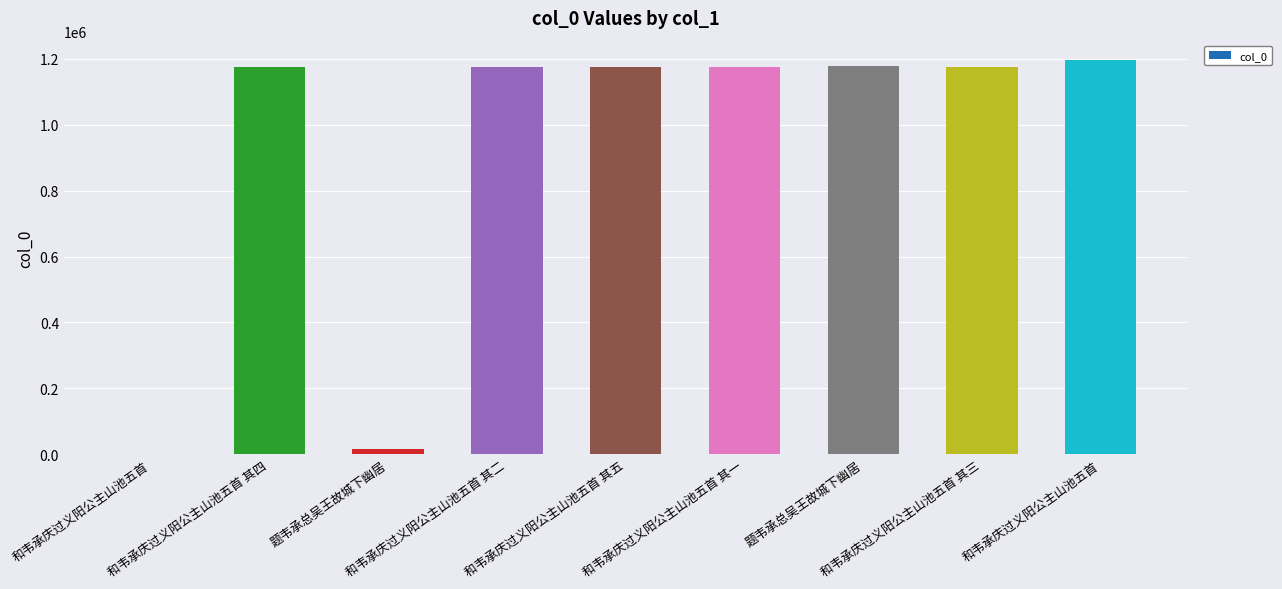

What value does the data have at 题韦承总吴王故城下幽居, to the nearest 10?

1177920